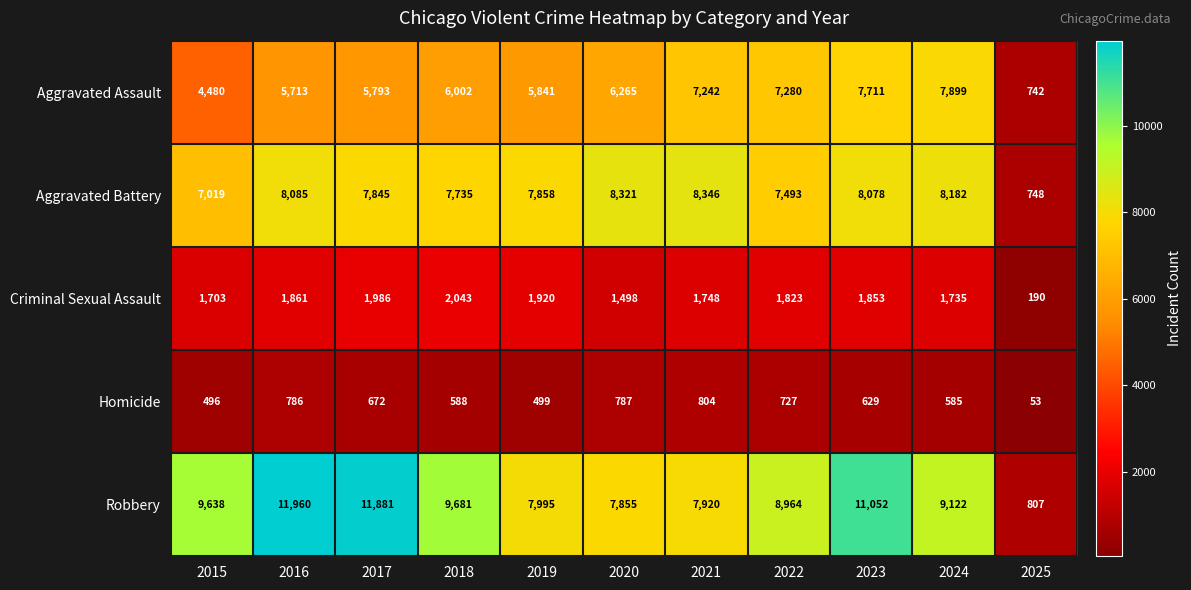

Which series changed the most between 2019 and 2020?

Aggravated Battery